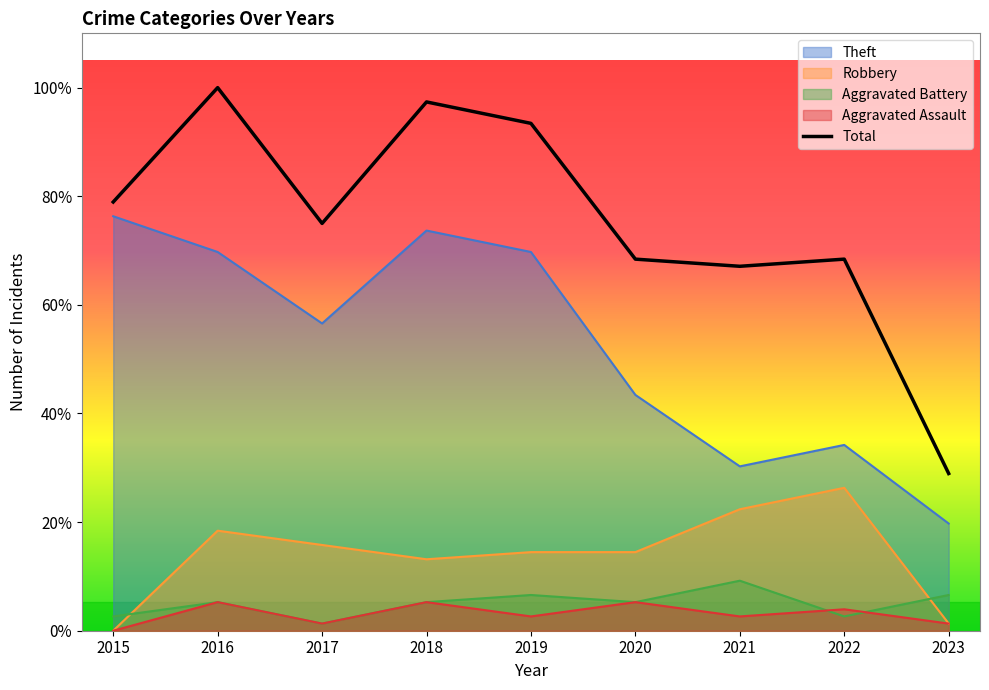

Does the chart display data point markers on the line(s)?

No